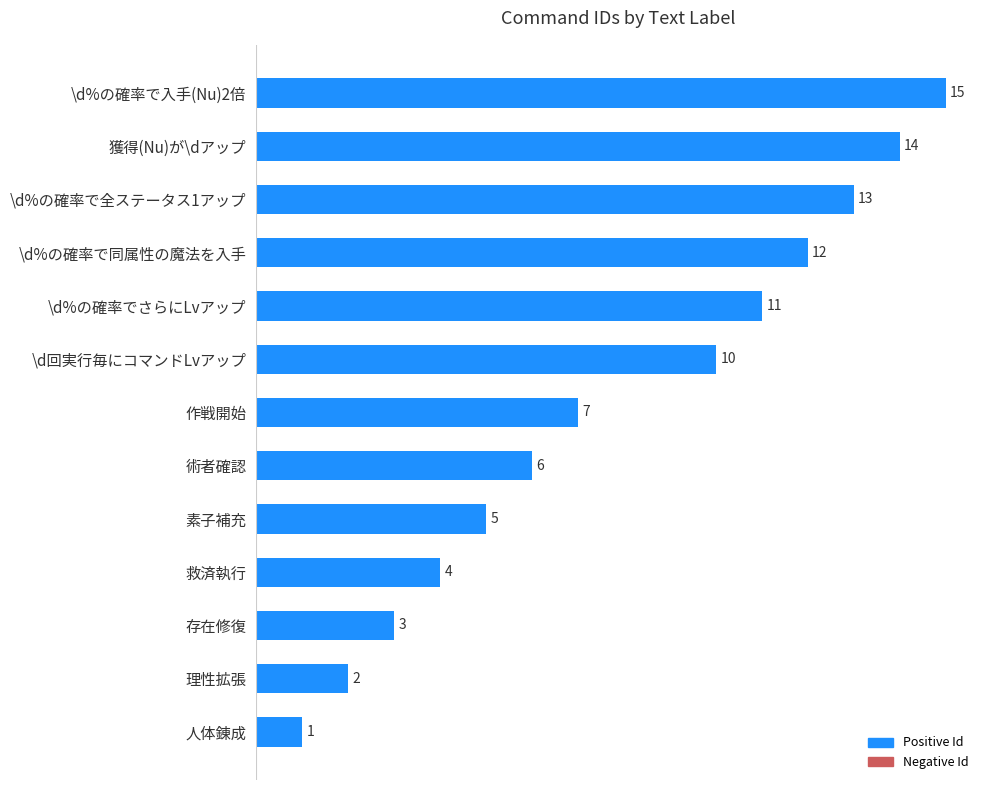

Reading top to bottom, list all the values displayed in this chart.

15	14	13	12	11	10	7	6	5	4	3	2	1